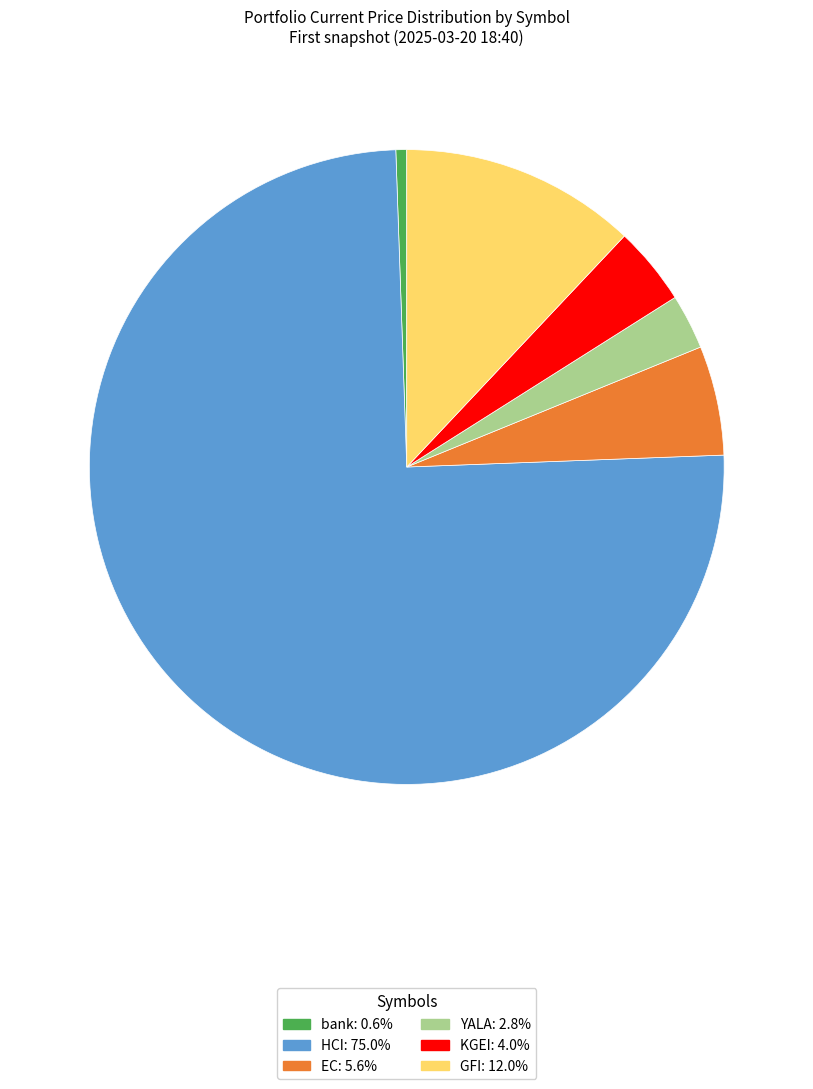

Which has a higher value, EC or YALA?

EC